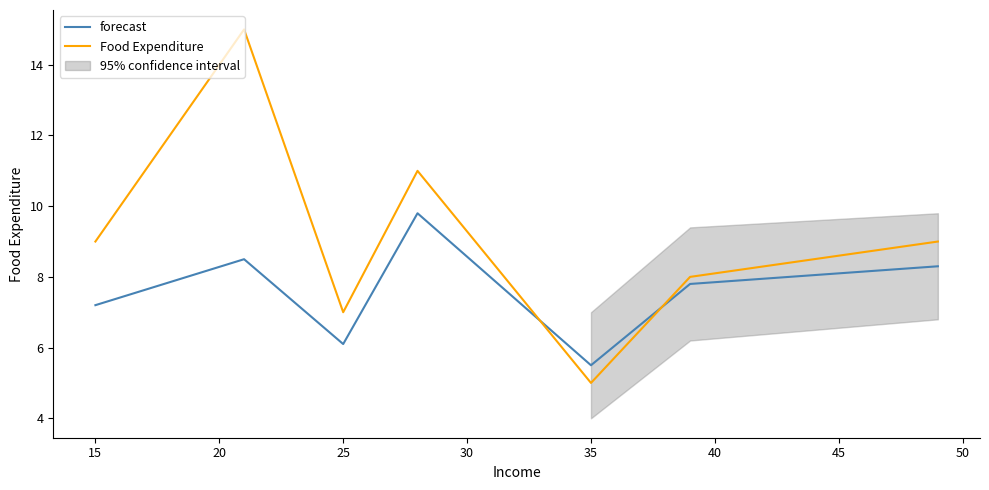

How many data points in forecast are less than 7?

2